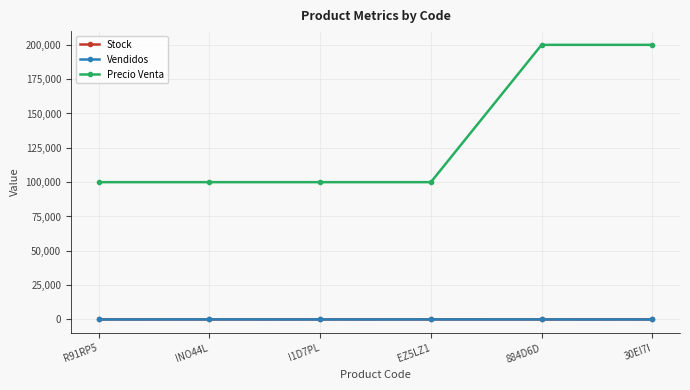

How many distinct data groups are displayed?

3